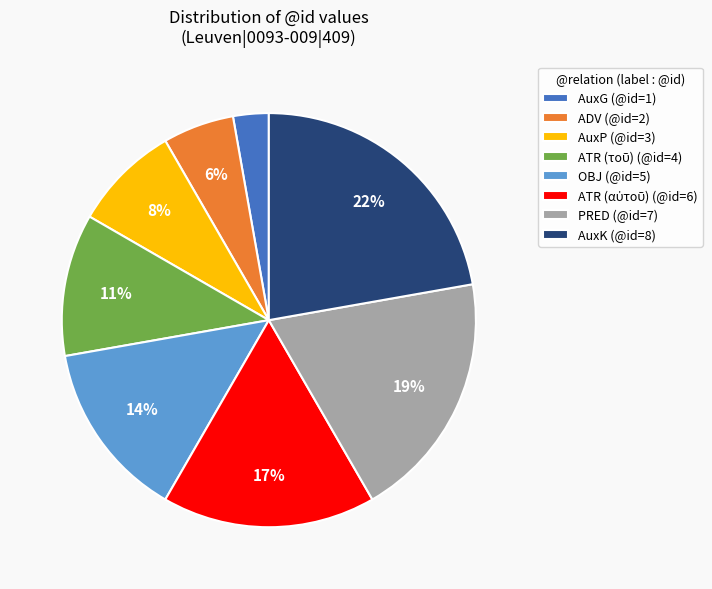

Combined, do AuxK (@id=8) and PRED (@id=7) account for over 50%?

No